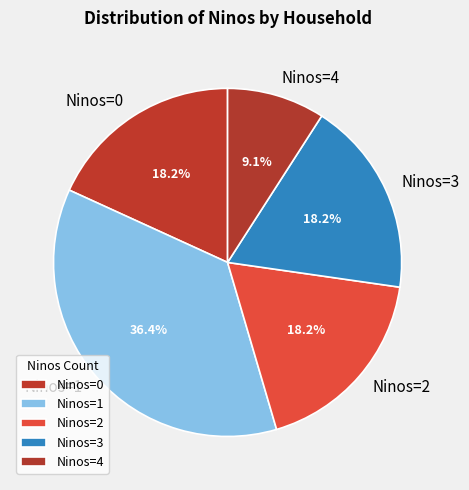

What is the ratio of the value at Ninos=1 to the value at Ninos=4?

4.0